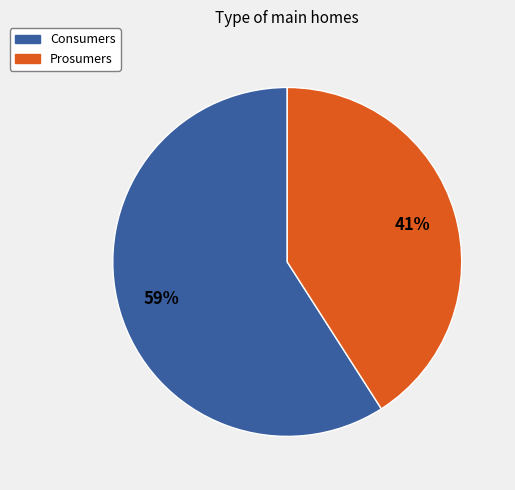

To the nearest percent, what is the difference between the Consumers and Prosumers slice percentages?

18%